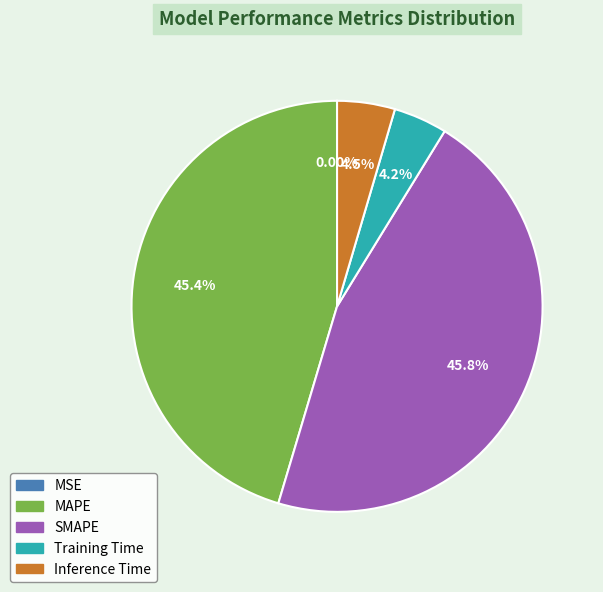

Do MAPE and SMAPE together represent more than half of the pie?

Yes